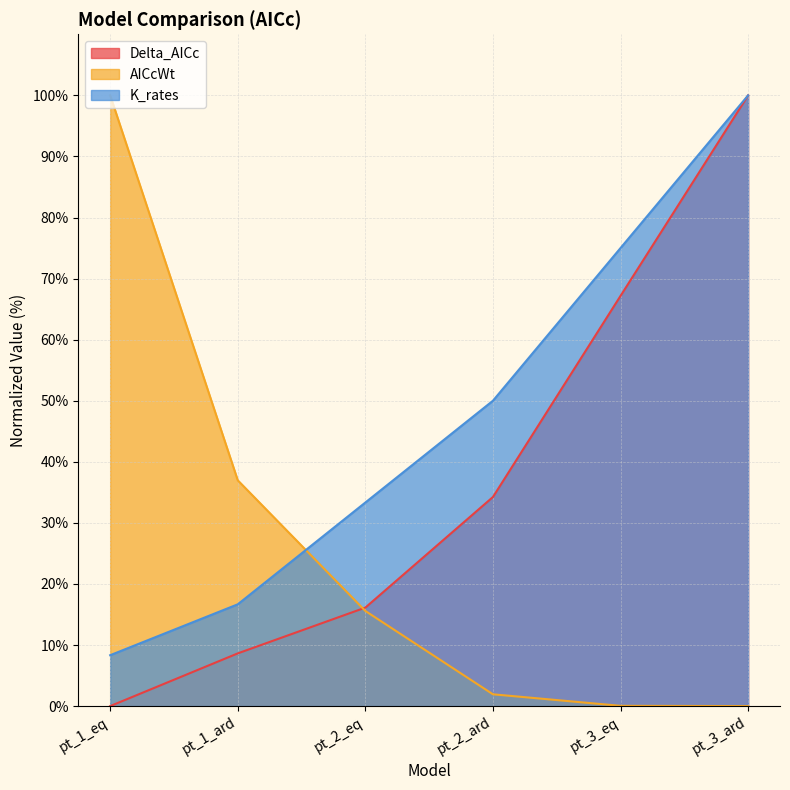

Between pt_1_eq and pt_1_ard, which series saw the biggest shift?

AICcWt